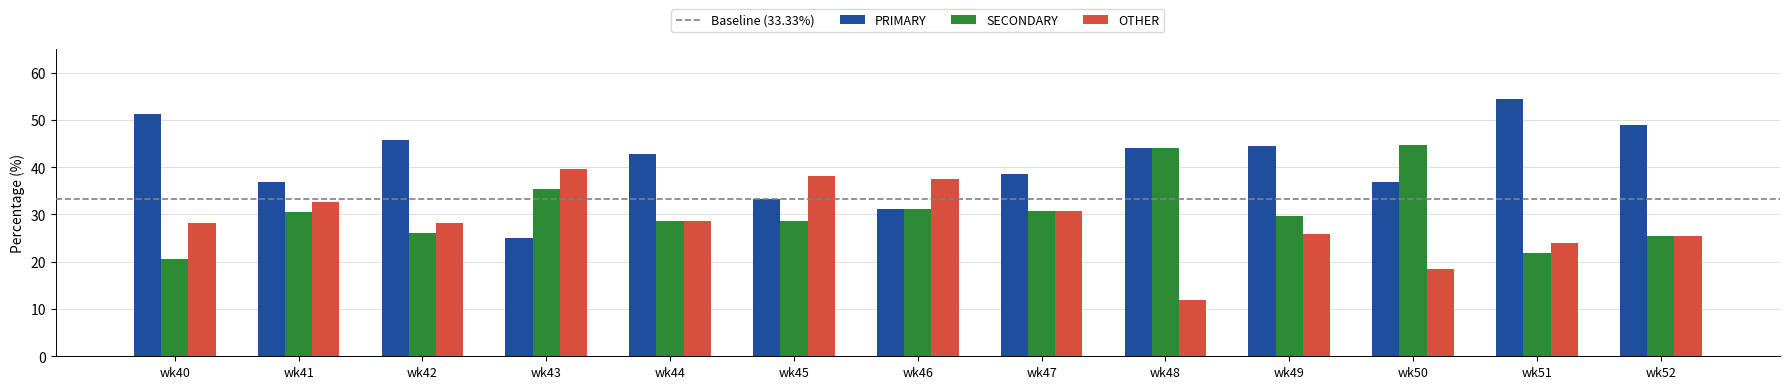

Which series has the largest total across all categories?

PRIMARY